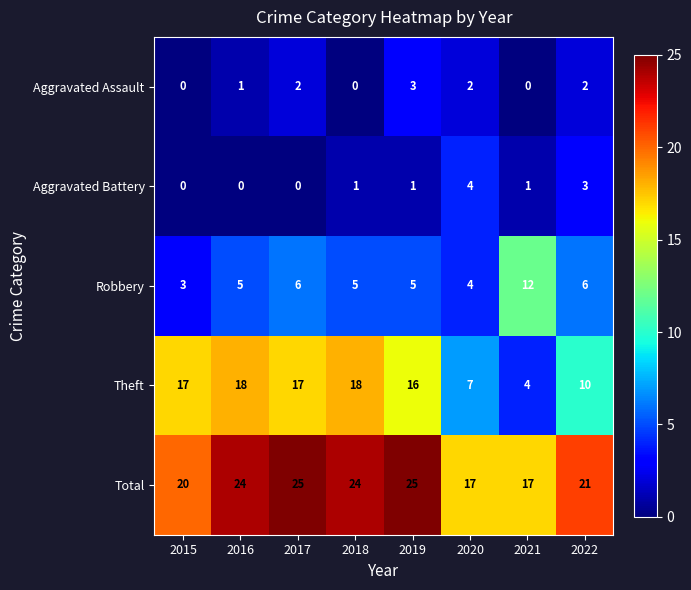

The value of Aggravated Assault at 2022 is 2. True or false?

True